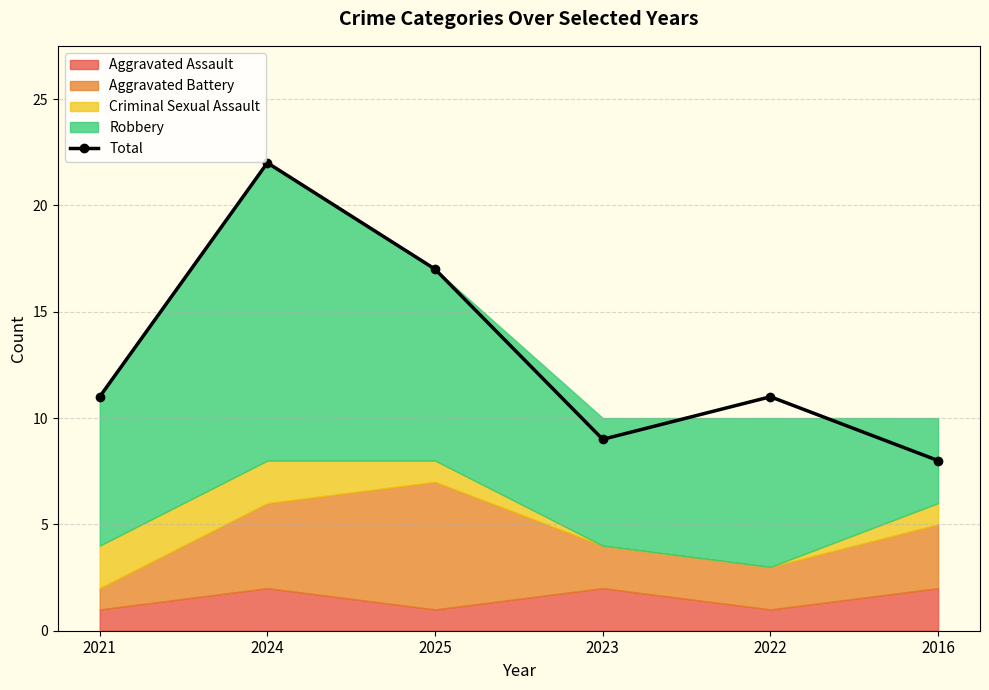

What is the value of the 3rd point from the left?

17